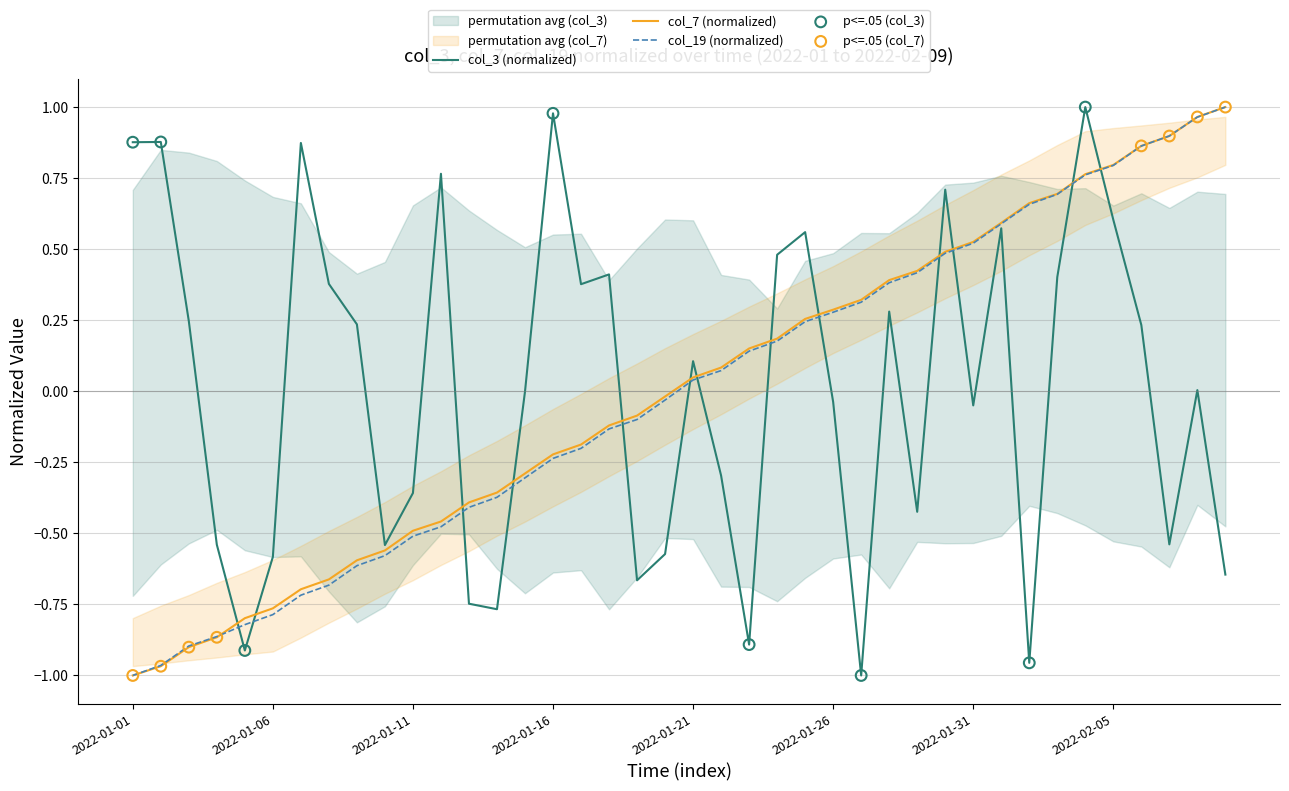

Which series reaches the maximum Y coordinate?

col_3